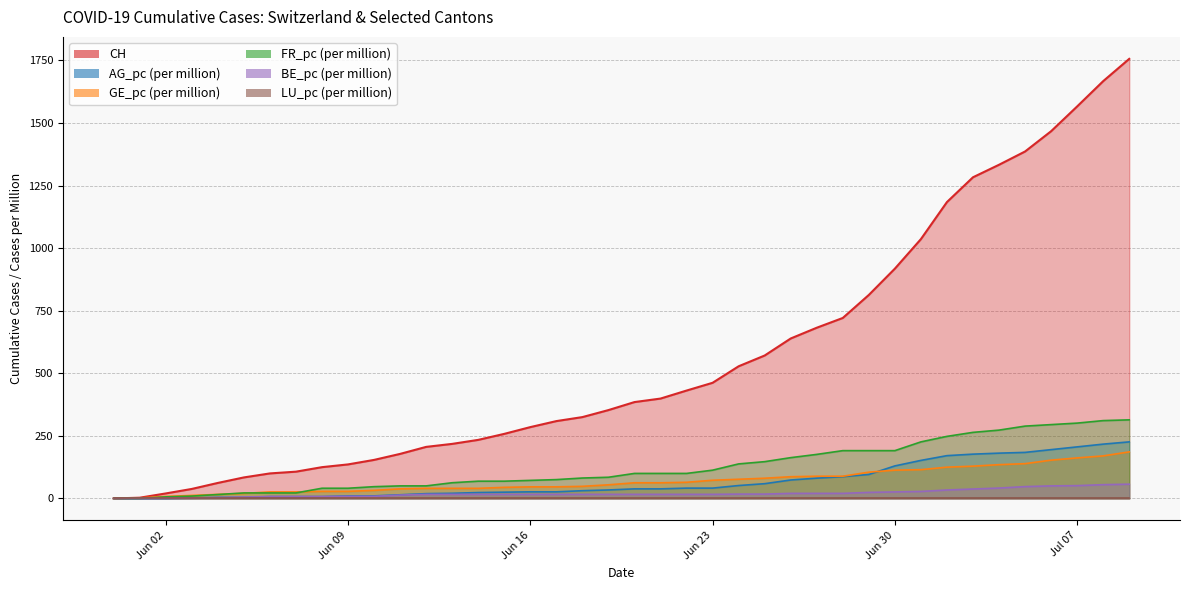

At which label is FR_pc closest to 157?

2020-06-26